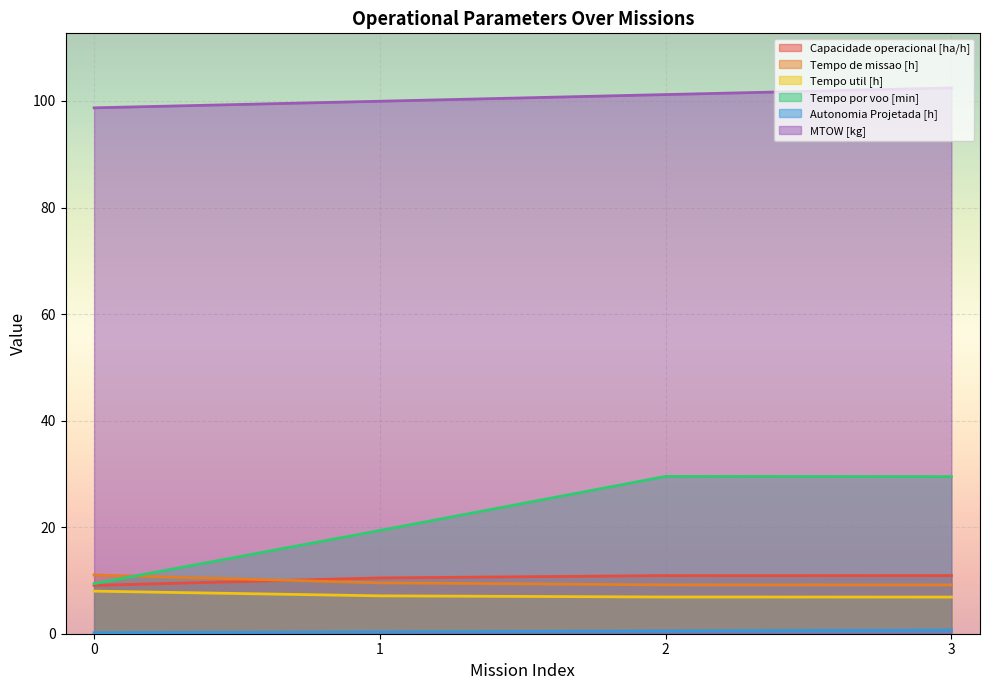

Where is Tempo util [h] nearest to the value 7?

1